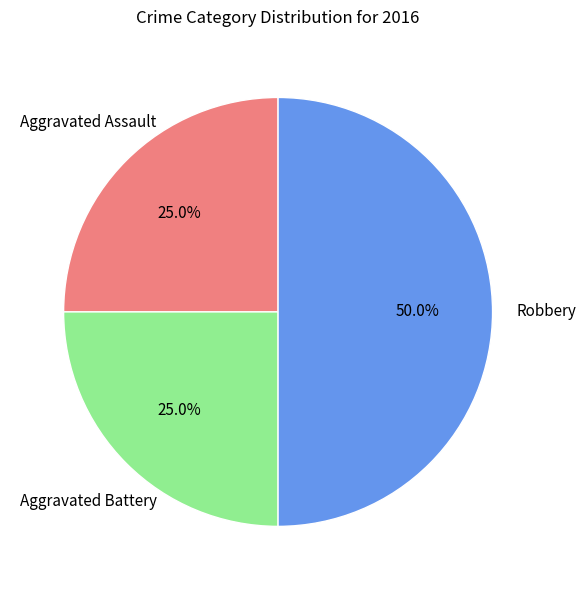

Is there a majority slice in this chart?

No